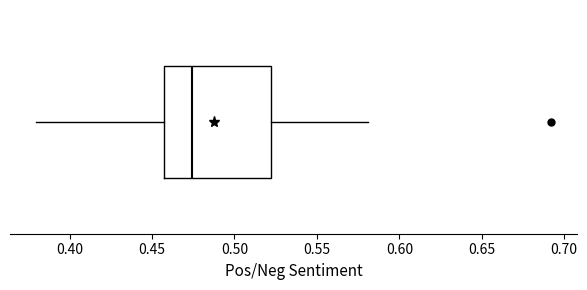

Read this box plot against the x-axis: the position of the median line, the range covered by the box, and the ends of both whiskers. The values are not printed on the chart, so give them approximately, as read against the axis.

median 0.475, box 0.455 to 0.520, whiskers 0.380 to 0.580